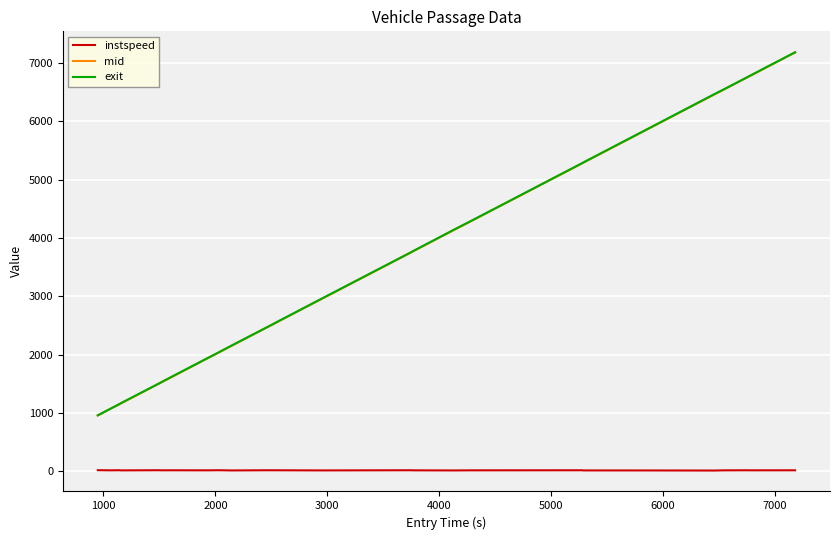

What is the maximum value shown in the chart?

7188.6